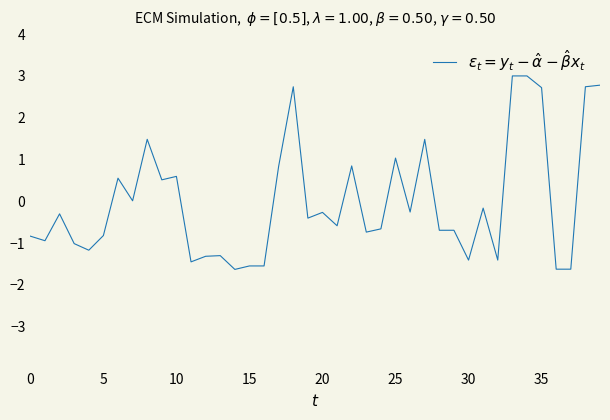

What is the maximum value shown in the chart?

3.0